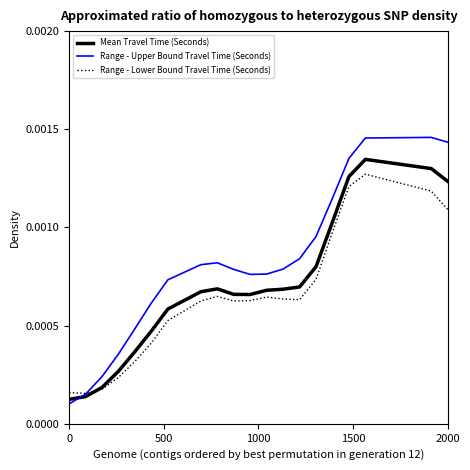

Which series has the largest total across all categories?

Range - Upper Bound Travel Time (Seconds)